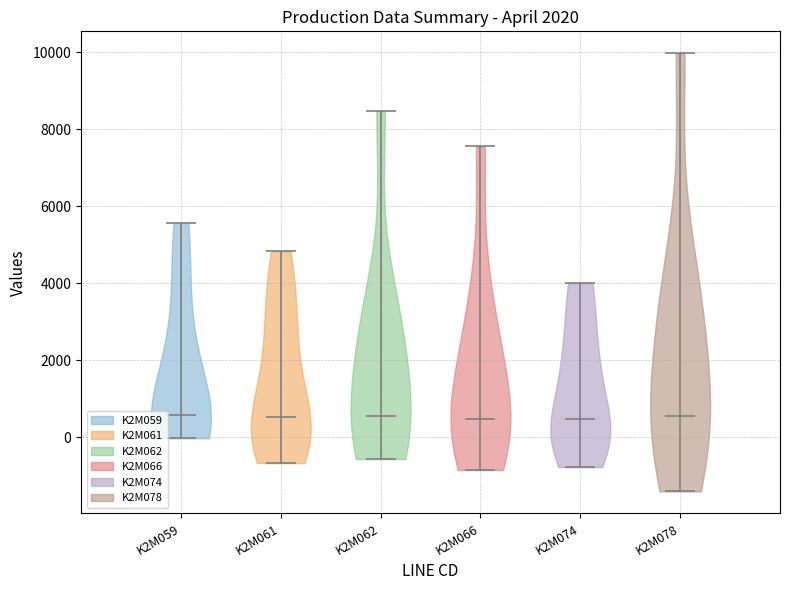

Reading left to right, read every violin against the y-axis: where its median line is, and the lowest and highest points it reaches. The values are not printed on the chart, so give them approximately, as read against the axis.

K2M059: median line 600, lowest point 0, highest point 5600
K2M061: median line 600, lowest point -600, highest point 4800
K2M062: median line 600, lowest point -600, highest point 8400
K2M066: median line 400, lowest point -800, highest point 7600
K2M074: median line 400, lowest point -800, highest point 4000
K2M078: median line 600, lowest point -1400, highest point 10000